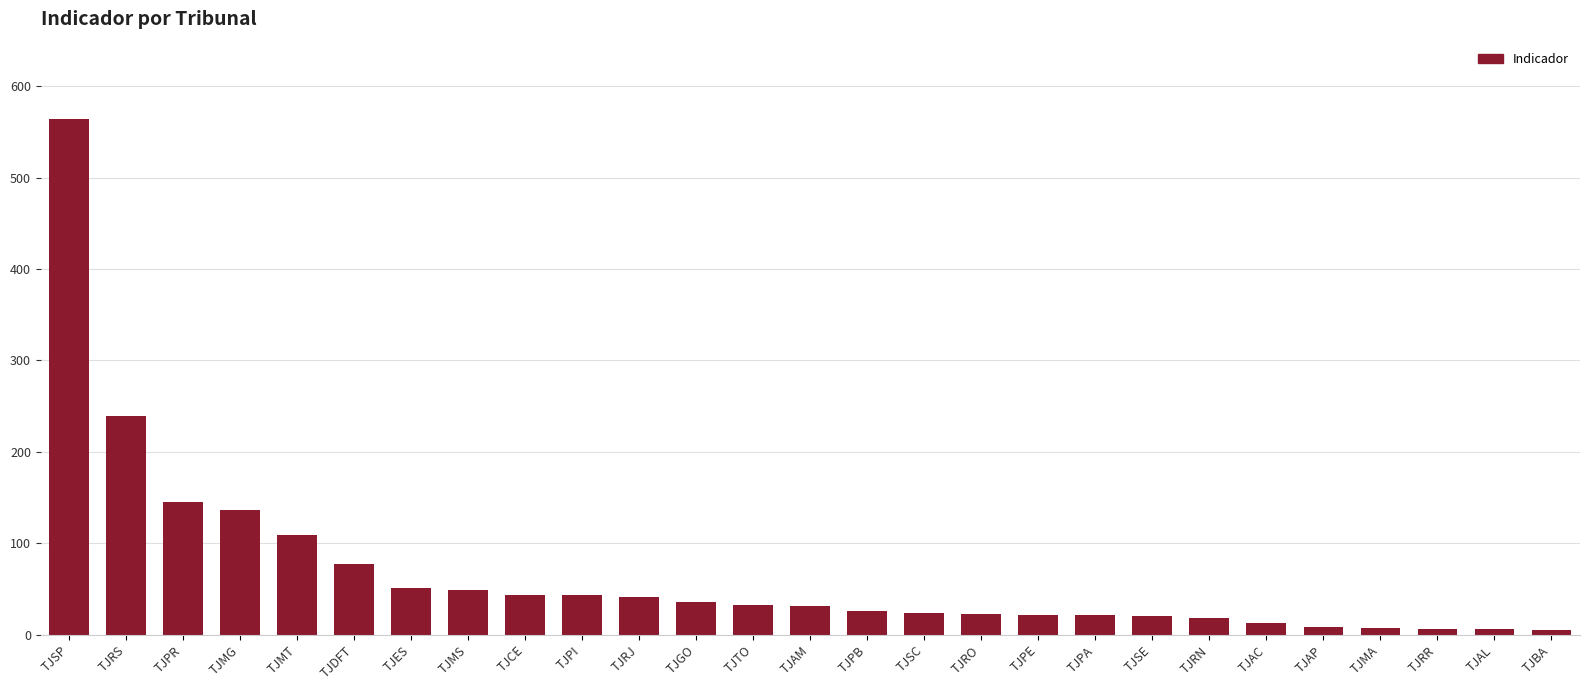

What is the change in value from TJGO to TJAC?

-23